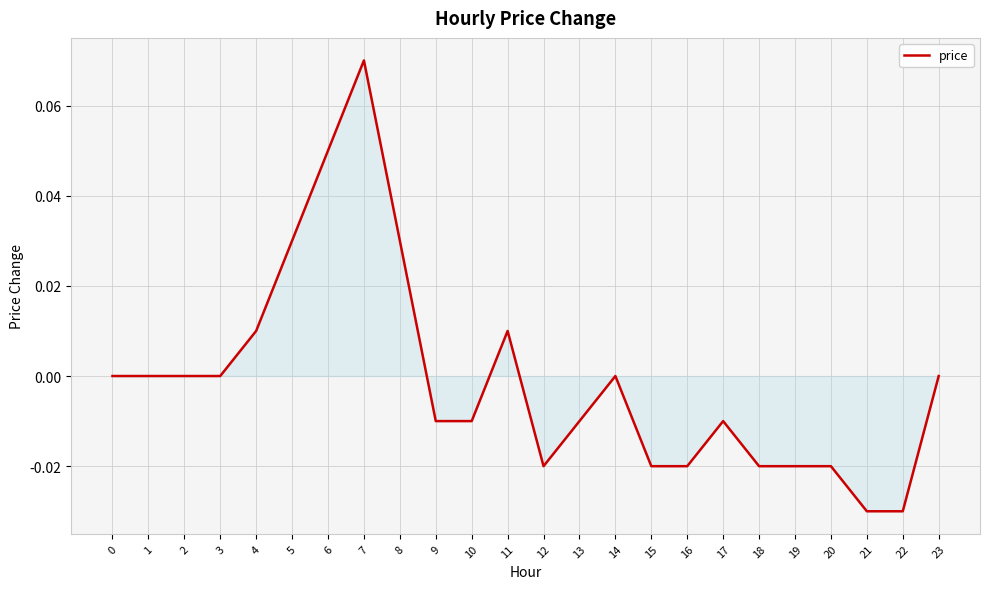

How many lines are shown in the chart?

1